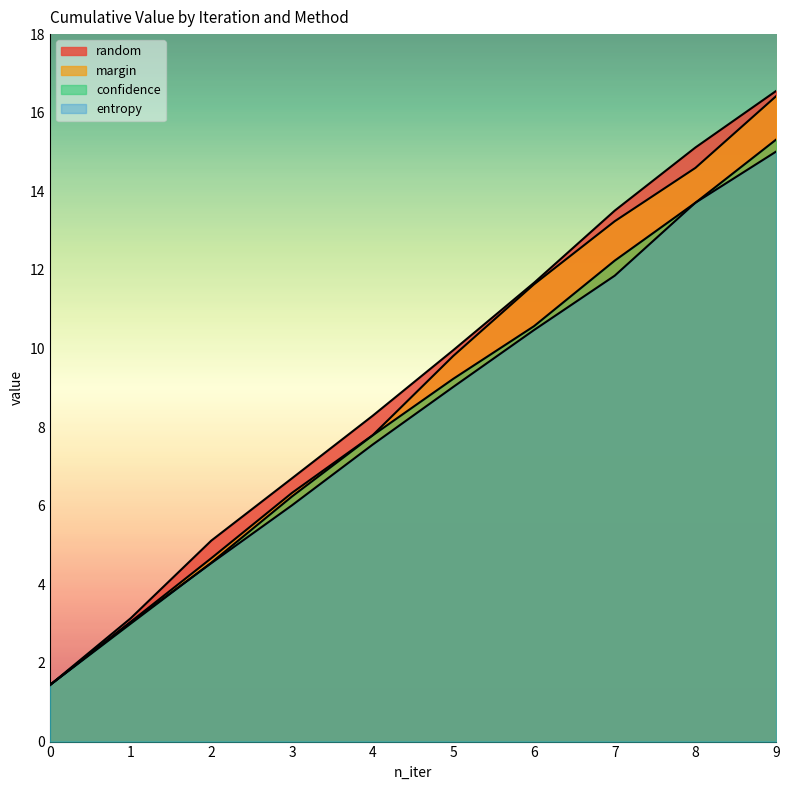

What is the minimum value shown in the chart?

1.4